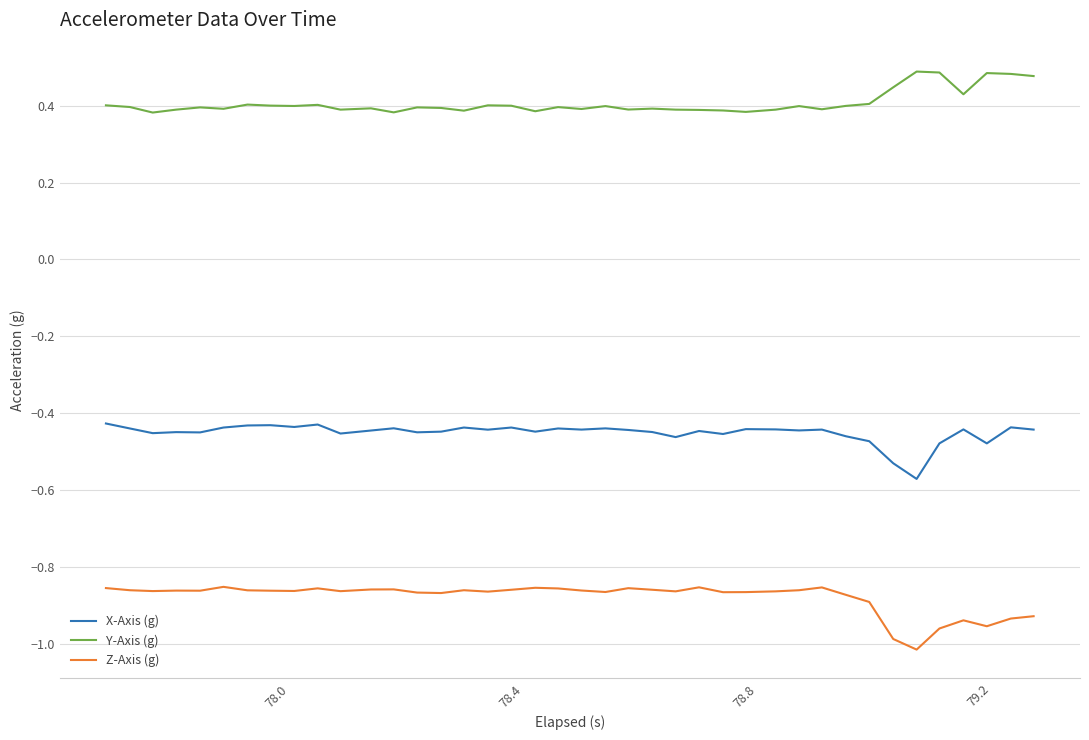

Rank the series by their average value, from lowest to highest.

Z-Axis (g), X-Axis (g), Y-Axis (g)